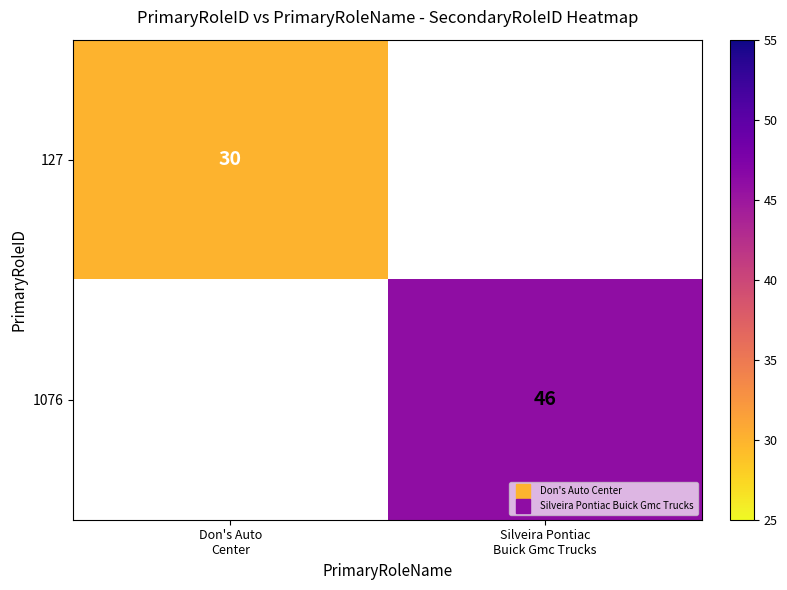

What is the lowest value of the 127 series?

30.0